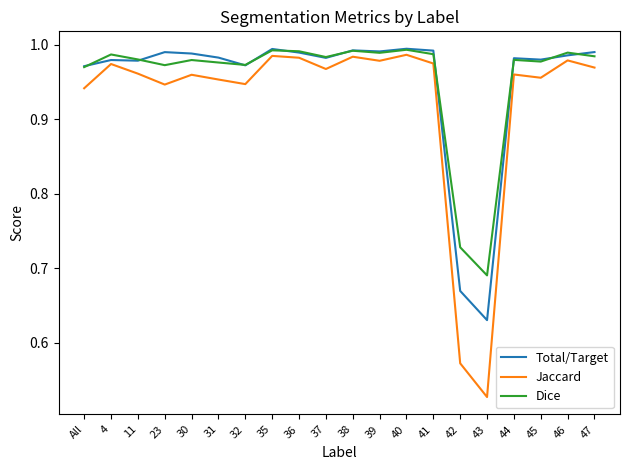

What position from the left is 4?

2